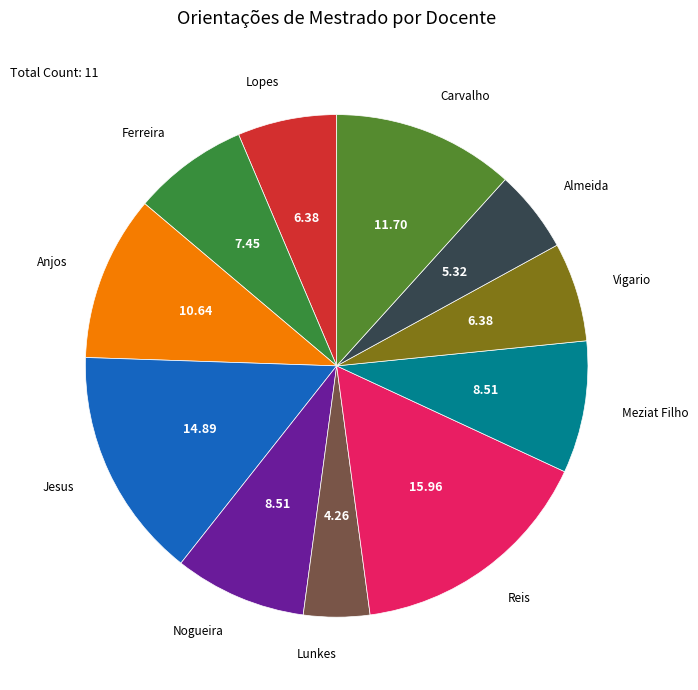

How many slices are in this pie chart?

11